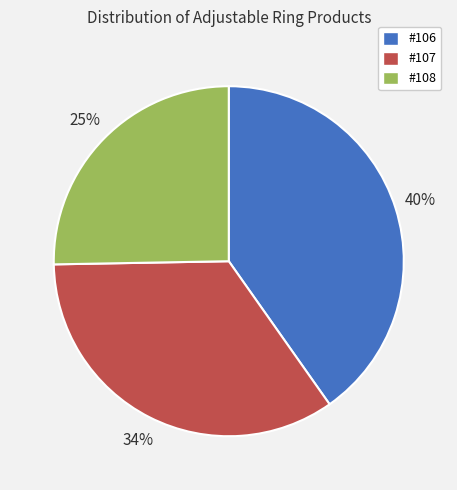

What percentage is the #107 slice, to the nearest percent?

34%